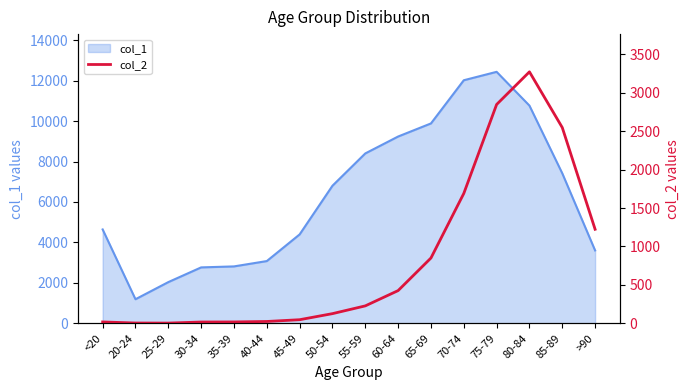

What is the sum of all values?

13343